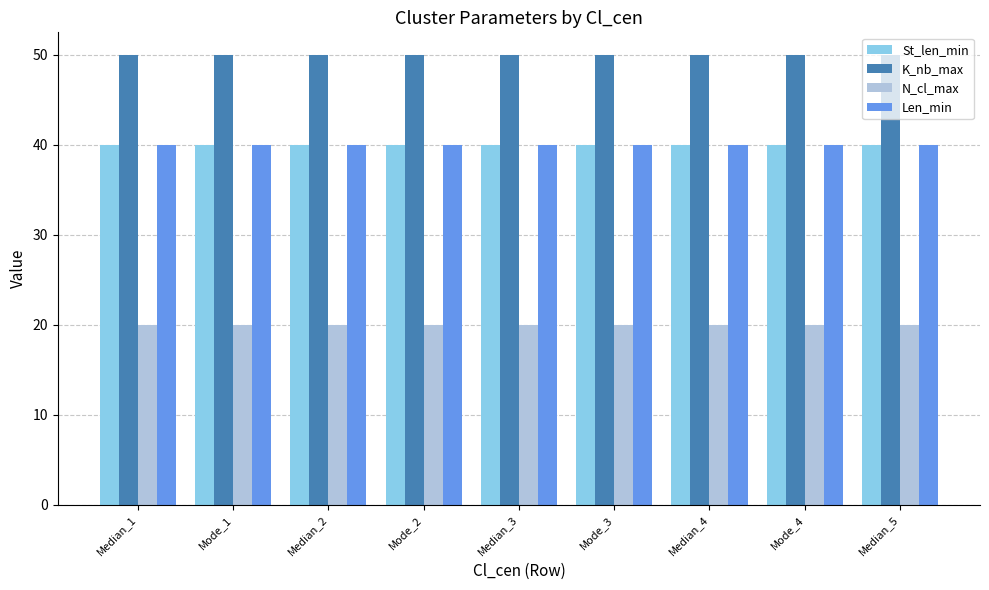

Does the chart contain stacked bars?

No